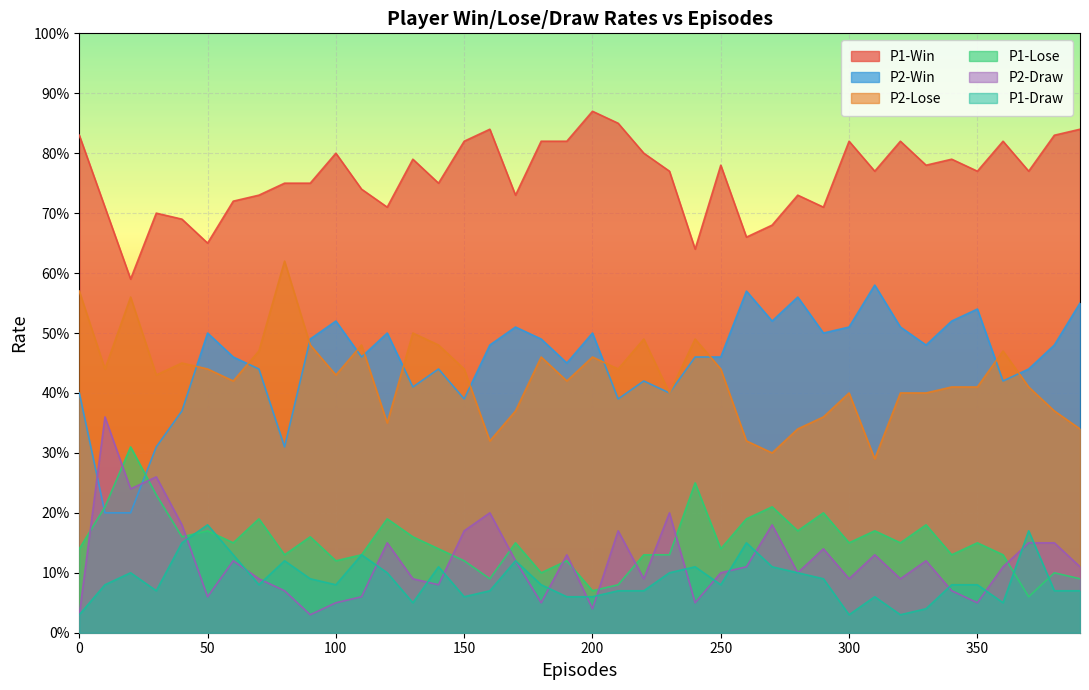

What is the difference between the second highest and second lowest values in the P2-Draw series?

0.2